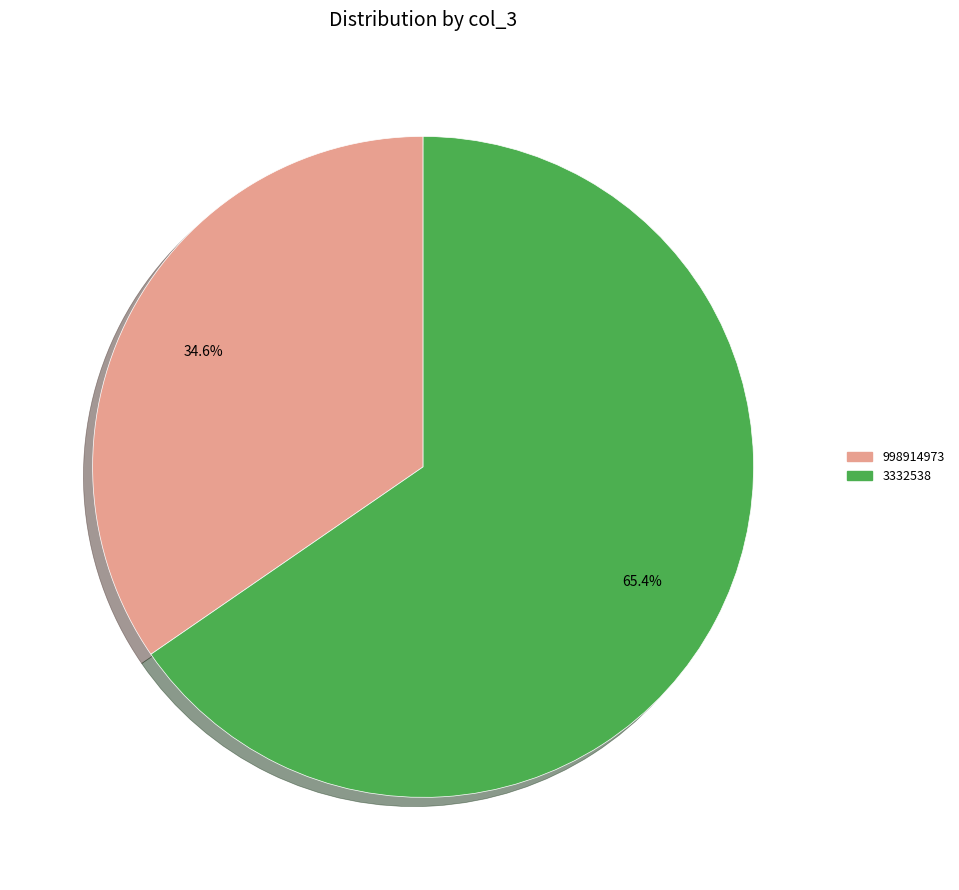

To the nearest percent, what is the combined percentage of 998914973 and 3332538?

100%